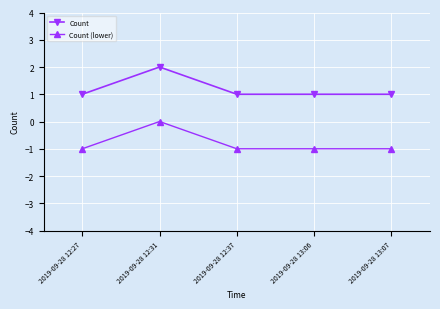

What is the label of the 2nd point from the left?

2019-09-28 12:31